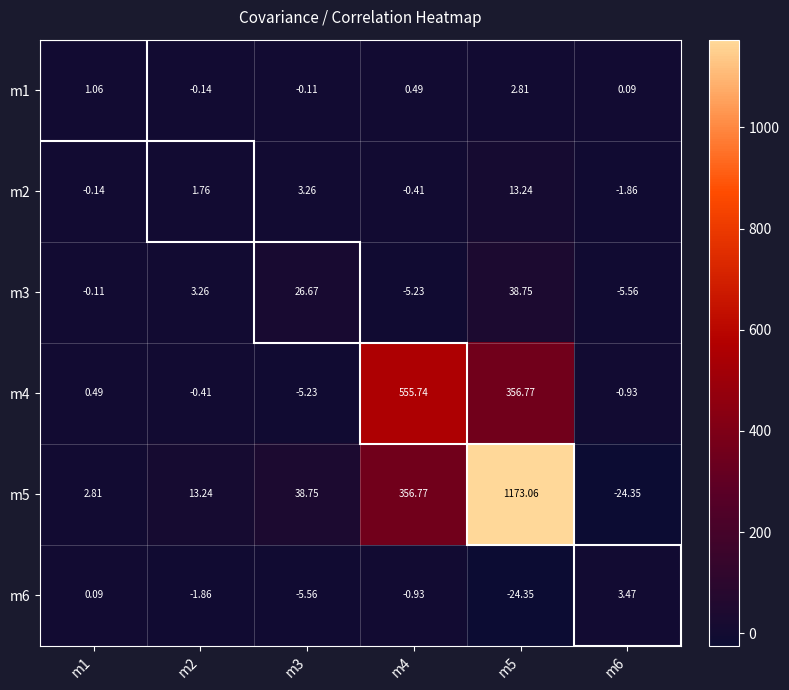

What is the total value across all series at m1?

4.2